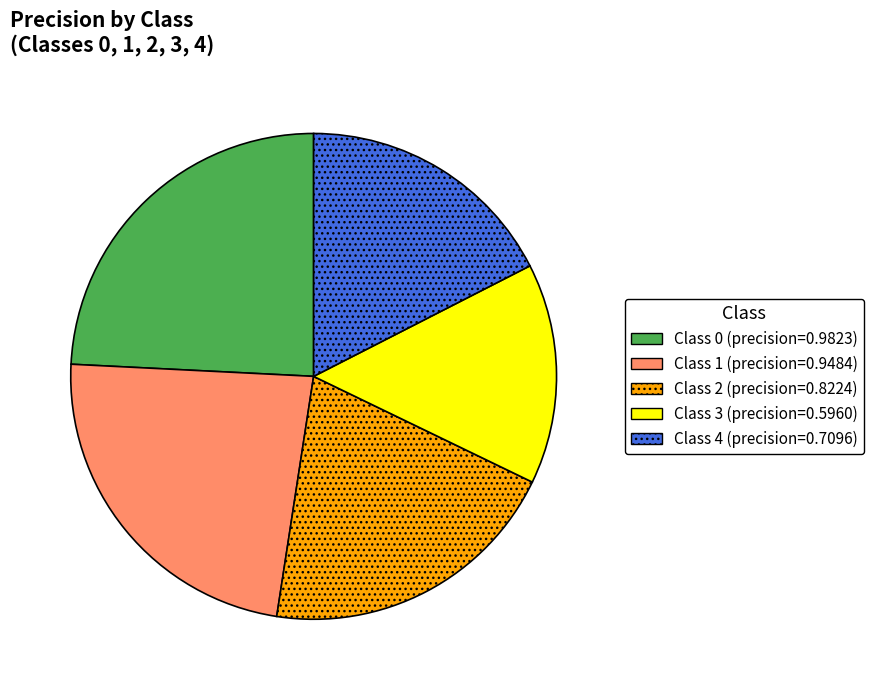

Is there any slice that represents more than half of the pie?

No